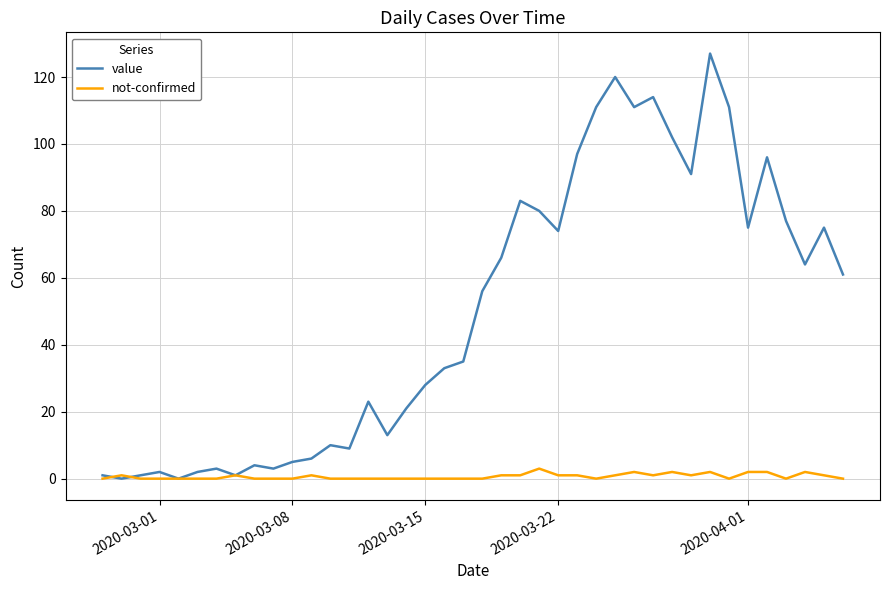

Which series has the largest total across all categories?

value